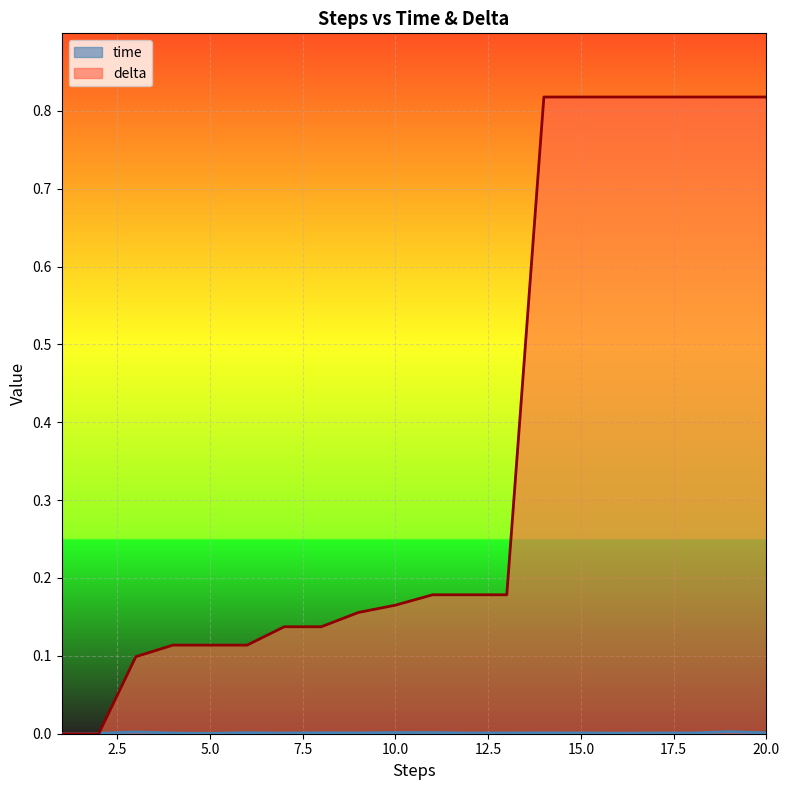

List the labels in order of time value, largest first.

19, 3, 11, 10, 6, 8, 14, 20, 15, 9, 13, 18, 17, 12, 4, 7, 16, 2, 5, 1